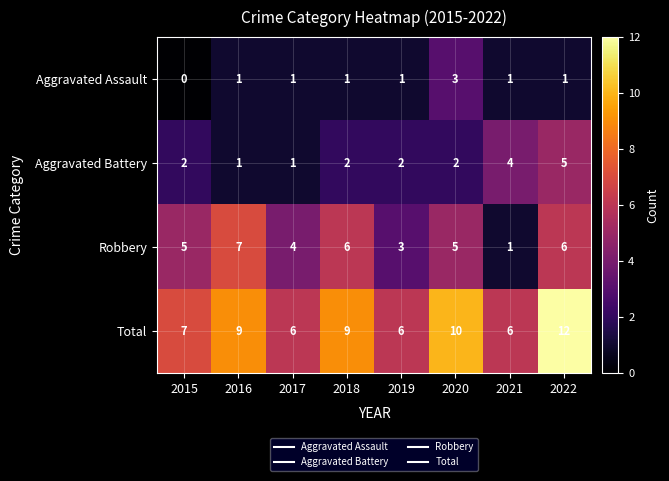

How many categories are shown in the chart?

8